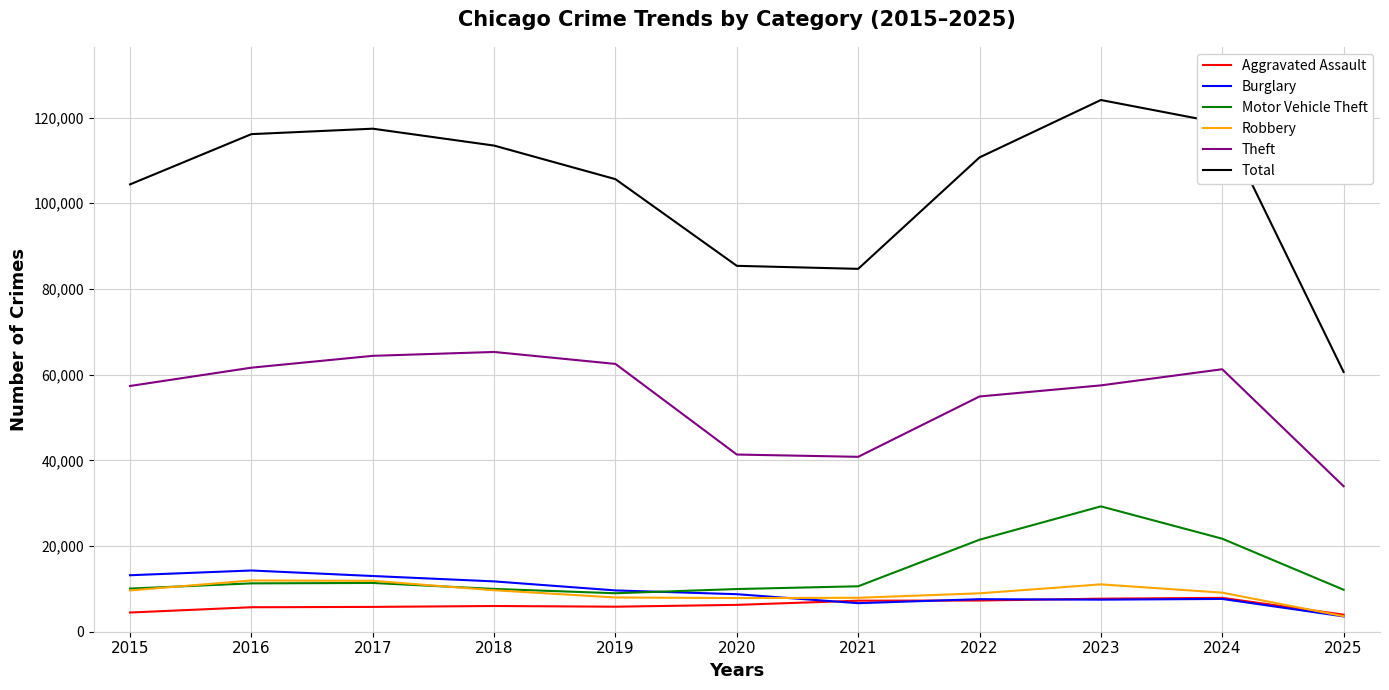

Which series changed the most between 2023 and 2024?

Motor Vehicle Theft